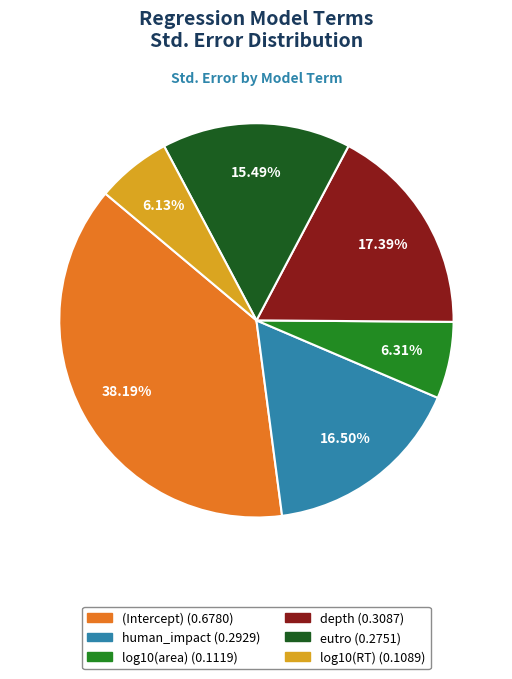

How many slices are in this pie chart?

6